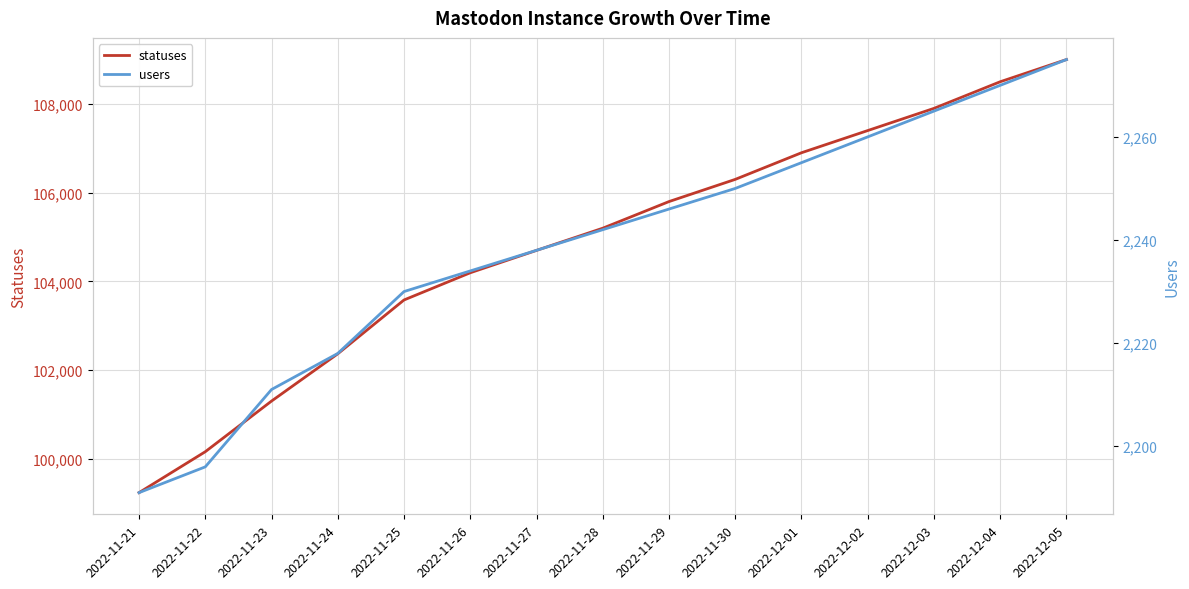

How many data points does each series have?

15